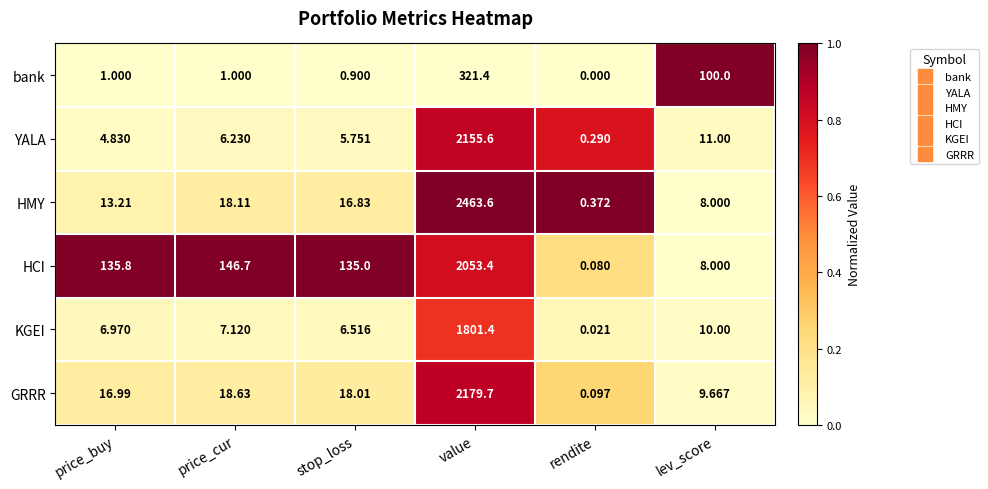

Which label corresponds to the smallest value in the chart?

rendite